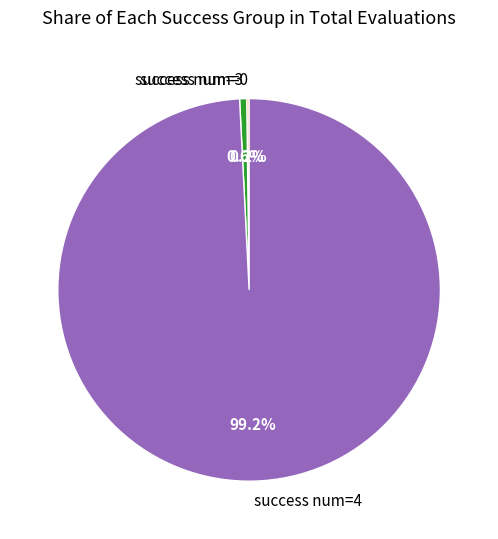

Is there a majority slice in this chart?

Yes